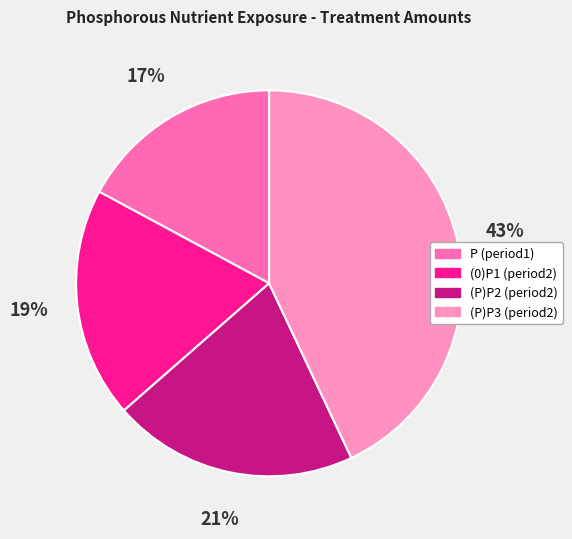

Count the number of slices in the pie.

4